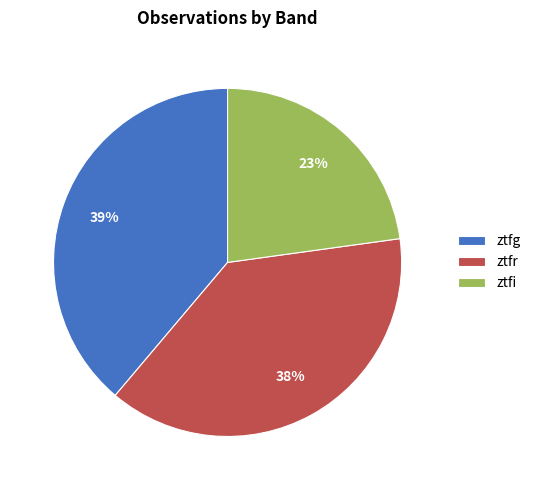

True or false: ztfi accounts for 23% of the total.

True